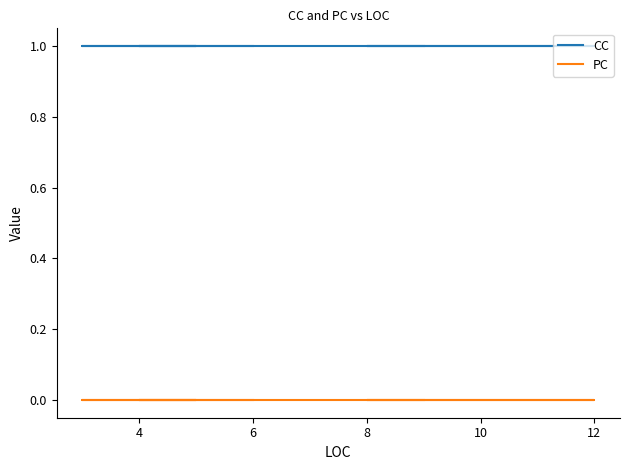

How many data points does each series have?

15